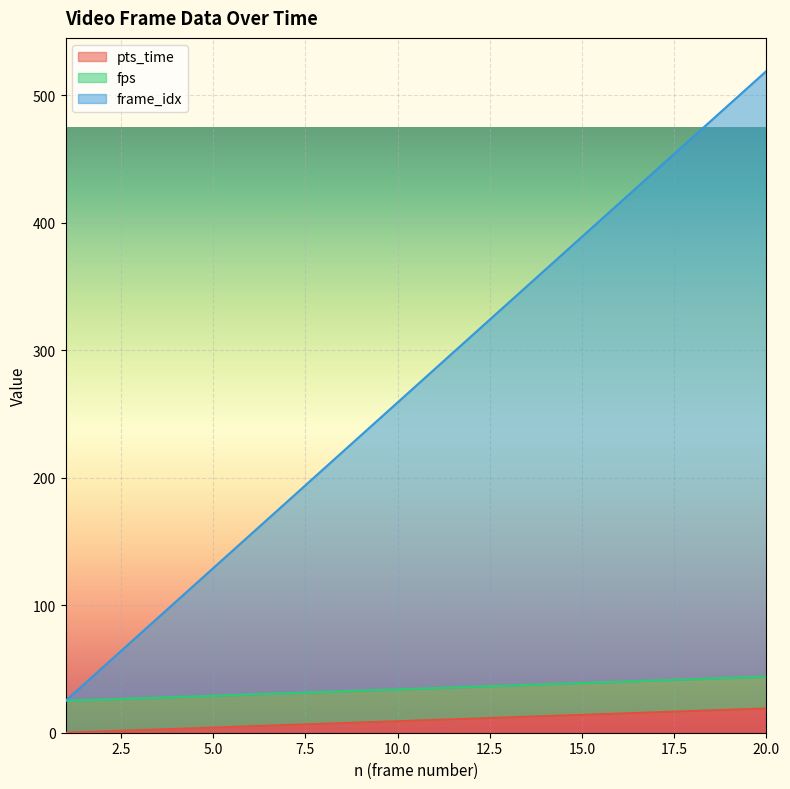

What is the maximum value for pts_time?

19